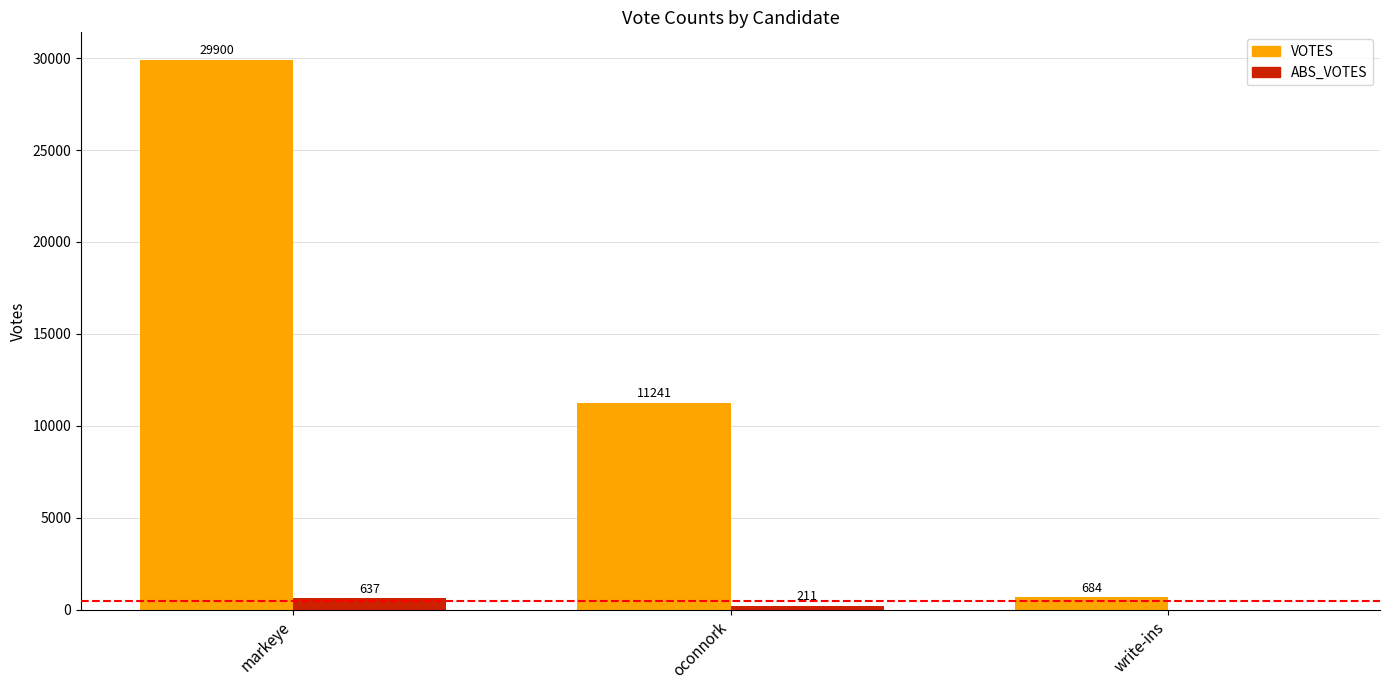

True or false: ABS_VOTES has a value of 211 at oconnork.

True